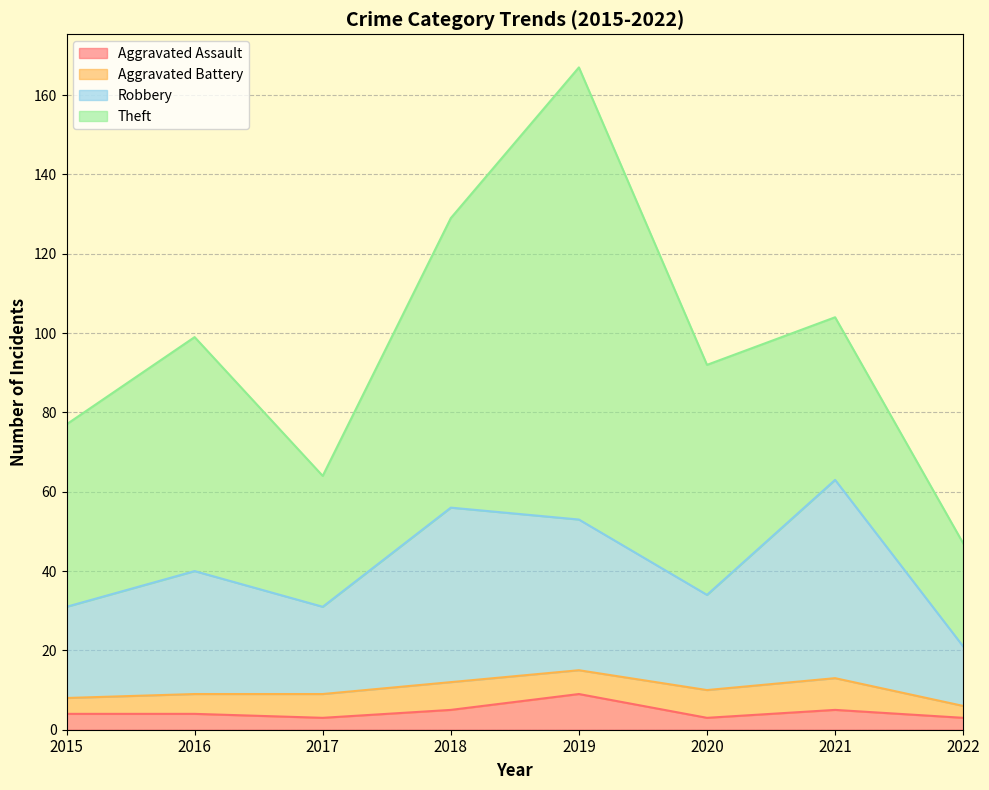

Is the value of Robbery at 2018 greater than the value of Aggravated Assault at 2019?

Yes